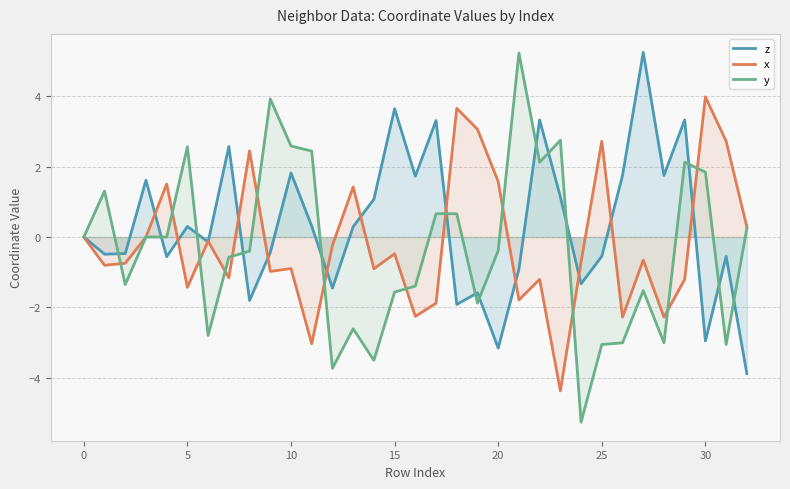

What is the difference between the maximum and minimum values in the z series?

9.1